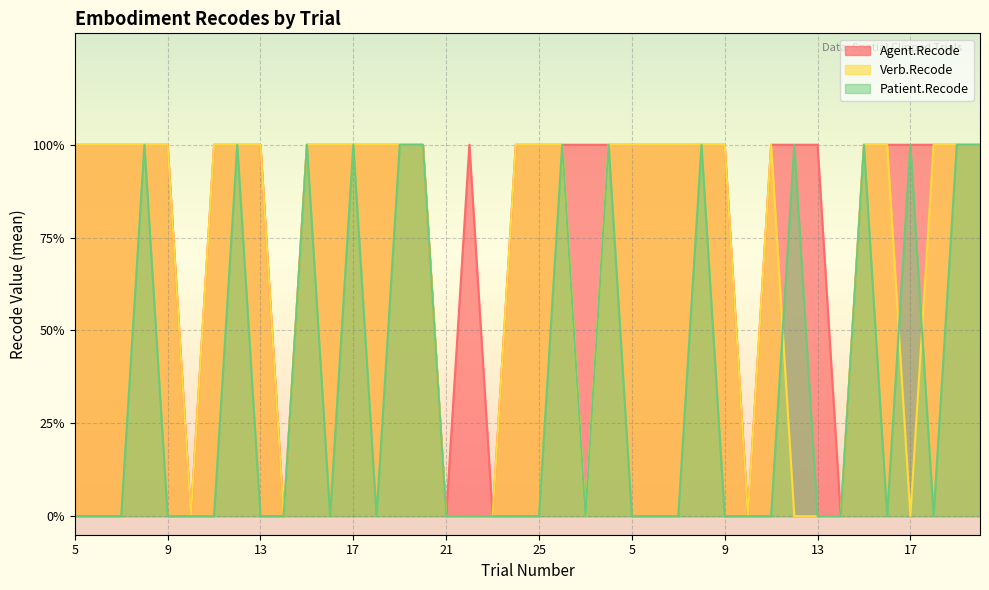

Reading left to right, what are all the values shown in this chart?

Agent.Recode: 5=1	6=1	7=1	8=1	9=1	10=0	11=1	12=1	13=1	14=0	15=1	16=1	17=1	18=1	19=1	20=1	21=0	22=1	23=0	24=1	25=1	26=1	27=1	28=1	5=1	6=1	7=1	8=1	9=1	10=0	11=1	12=1	13=1	14=0	15=1	16=1	17=1	18=1	19=1	20=1
Verb.Recode: 5=1	6=1	7=1	8=1	9=1	10=0	11=1	12=1	13=1	14=0	15=1	16=1	17=1	18=1	19=1	20=1	21=0	22=0	23=0	24=1	25=1	26=1	27=0	28=1	5=1	6=1	7=1	8=1	9=1	10=0	11=1	12=0	13=0	14=0	15=1	16=1	17=0	18=1	19=1	20=1
Patient.Recode: 5=0	6=0	7=0	8=1	9=0	10=0	11=0	12=1	13=0	14=0	15=1	16=0	17=1	18=0	19=1	20=1	21=0	22=0	23=0	24=0	25=0	26=1	27=0	28=1	5=0	6=0	7=0	8=1	9=0	10=0	11=0	12=1	13=0	14=0	15=1	16=0	17=1	18=0	19=1	20=1